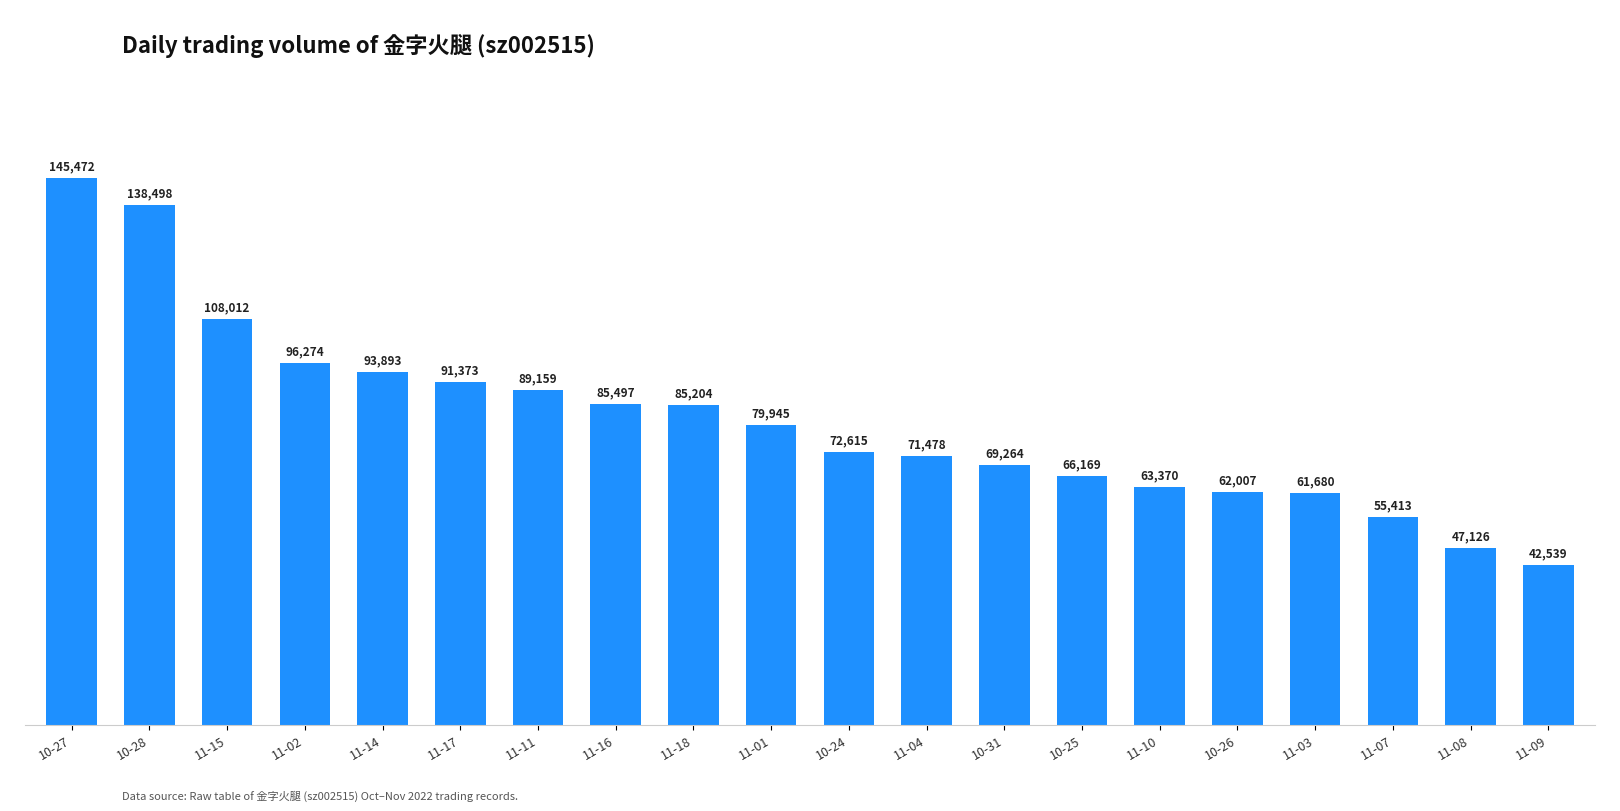

What is the value of the 3rd bar from the left?

108012